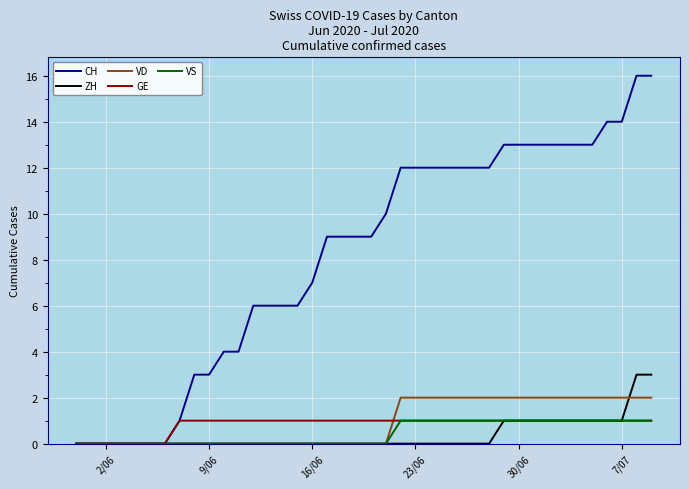

Which series has the largest range (max minus min)?

CH